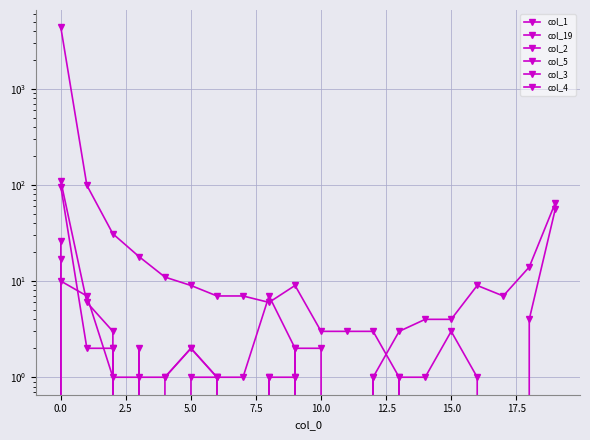

What is the difference between the col_1 values at 15.0 and 7.5?

4